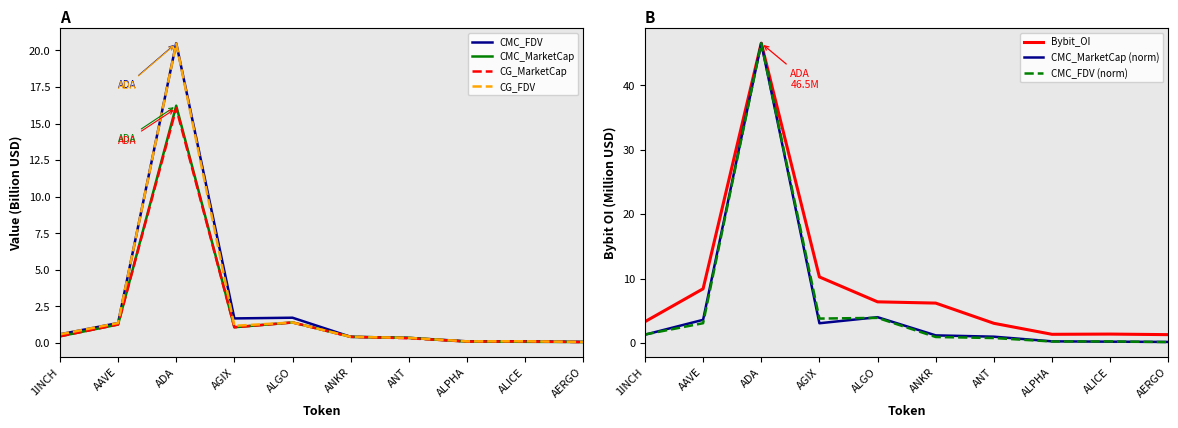

Rank the series by their maximum value, from highest to lowest.

CMC_FDV, Bybit_OI, CG_FDV, CMC_MarketCap, CG_MarketCap